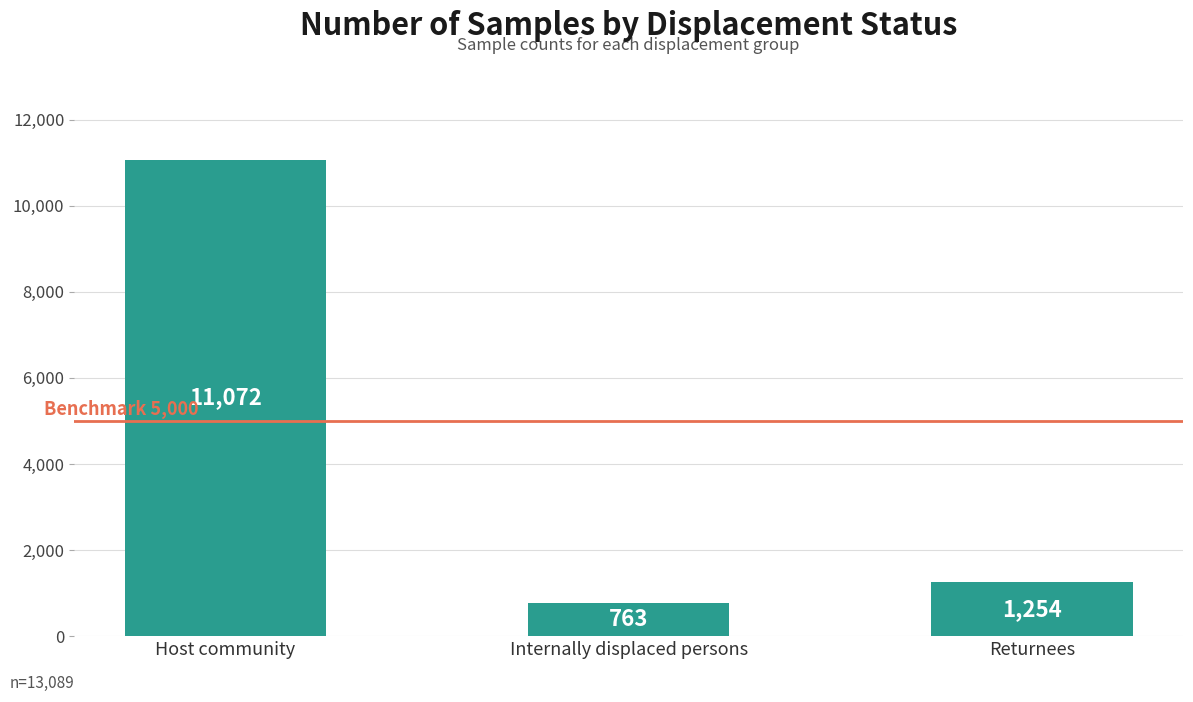

The value at Internally displaced persons is 1226. True or false?

False